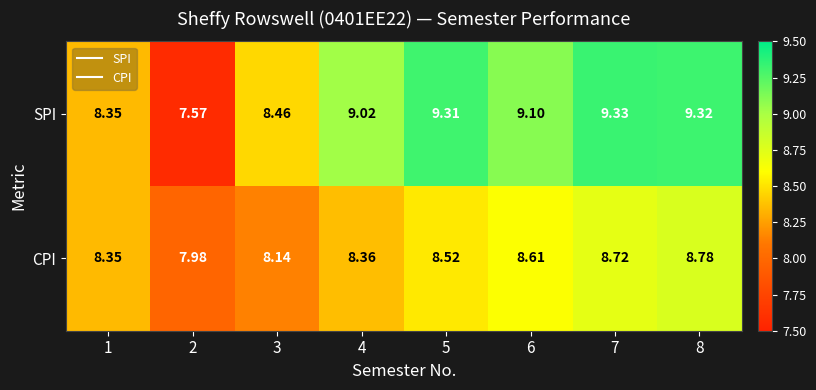

Which series has the widest spread of values?

SPI